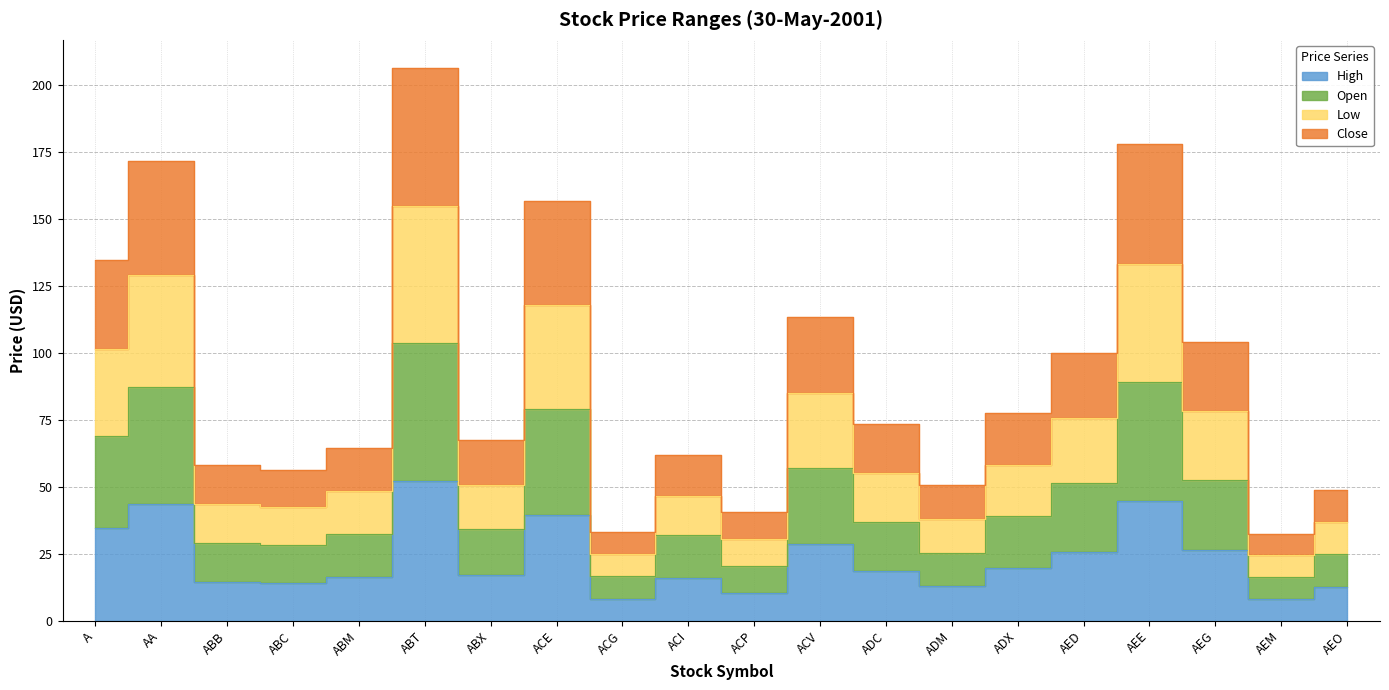

Rank the categories by Open value from lowest to highest.

AEM, ACG, ACP, AEO, ADM, ABC, ABB, ACI, ABM, ABX, ADC, ADX, AED, AEG, ACV, A, ACE, AA, AEE, ABT